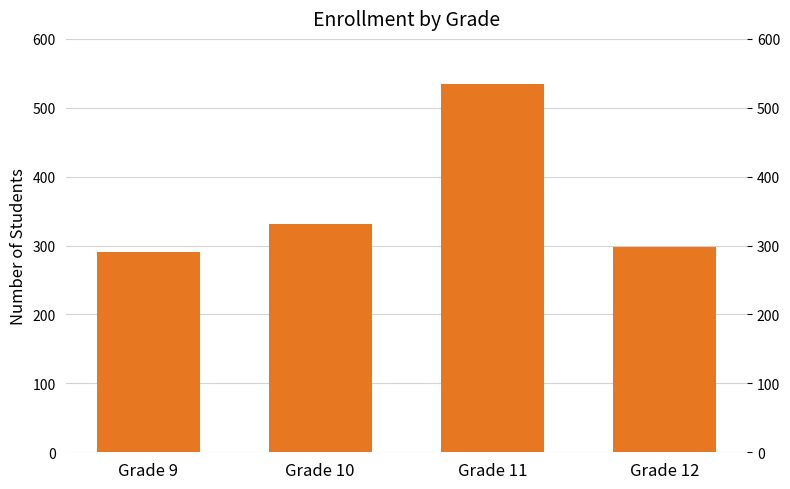

What is the change in value from Grade 10 to Grade 12?

-33